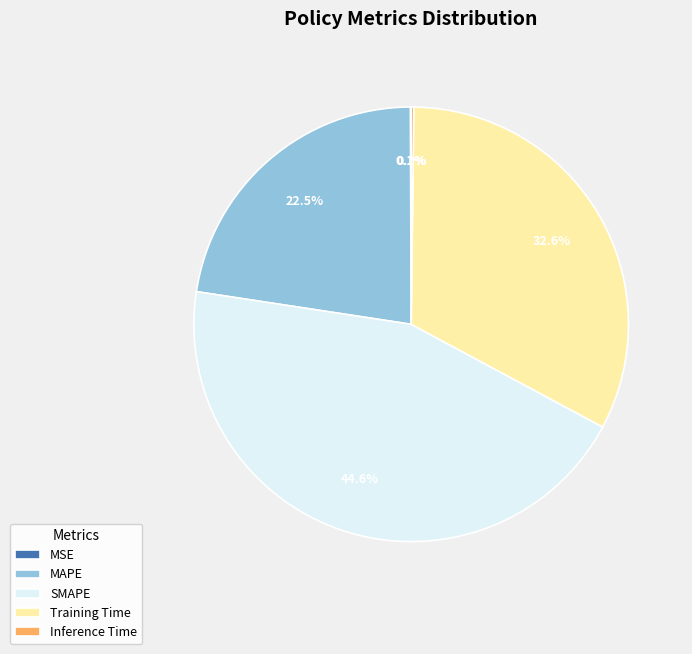

To the nearest percent, what is the combined percentage of SMAPE and Training Time?

77%